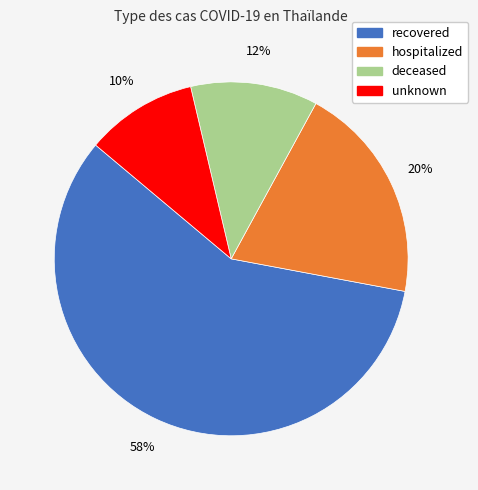

Which slice is the smallest?

unknown